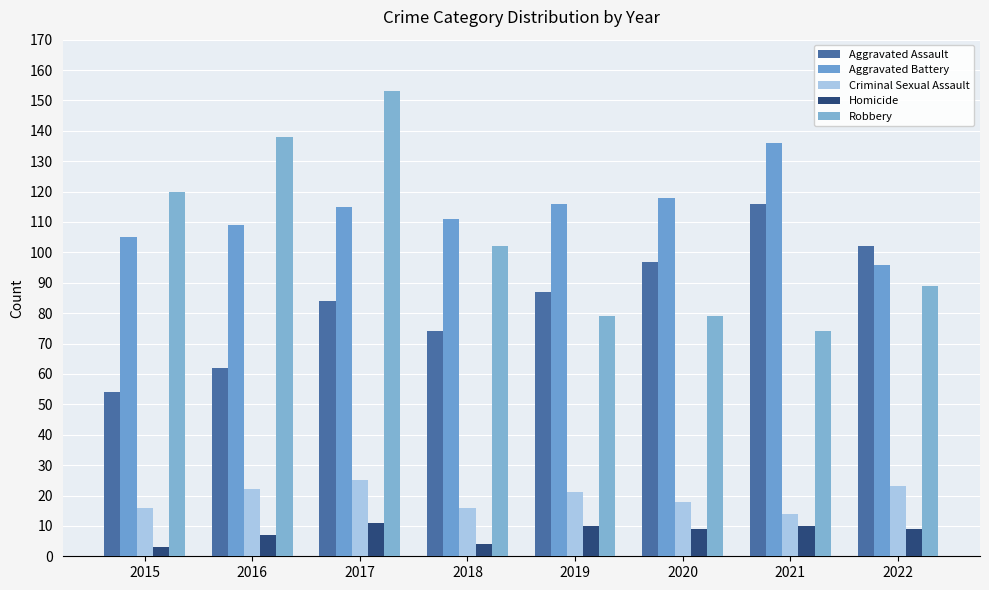

What are all the series names shown in the legend?

Aggravated Assault, Aggravated Battery, Criminal Sexual Assault, Homicide, Robbery